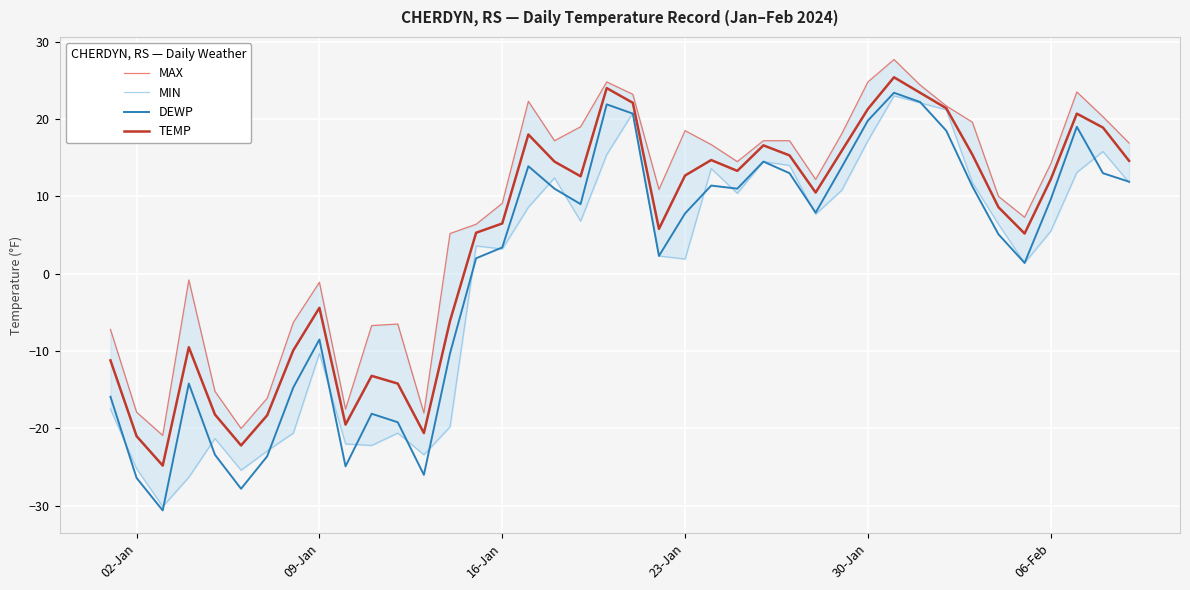

The DEWP series shows -26.4 at 02-Jan. True or false?

True